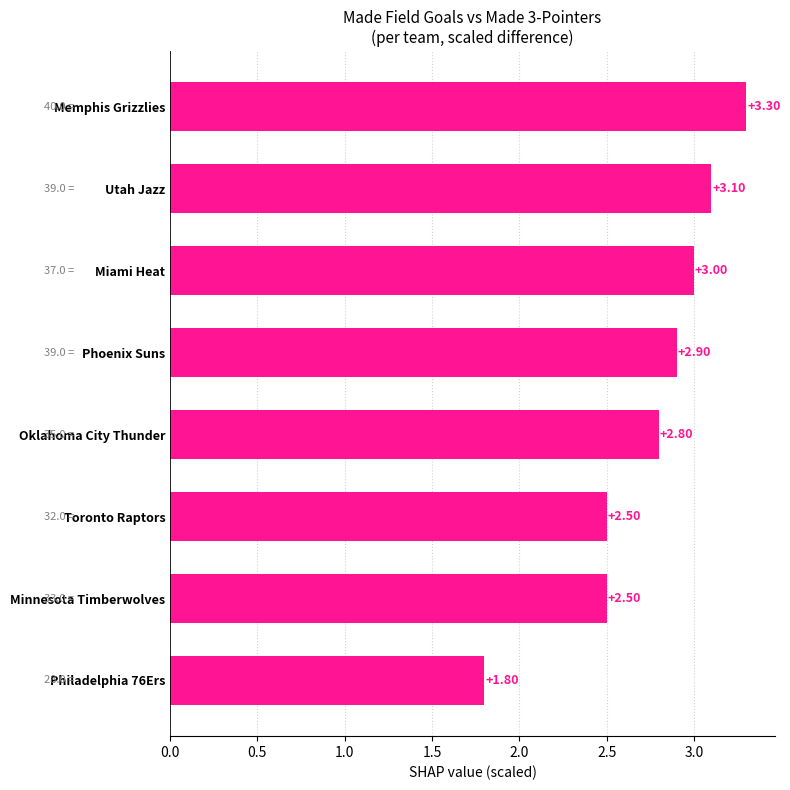

Are the bars grouped side by side (vs. stacked)?

No